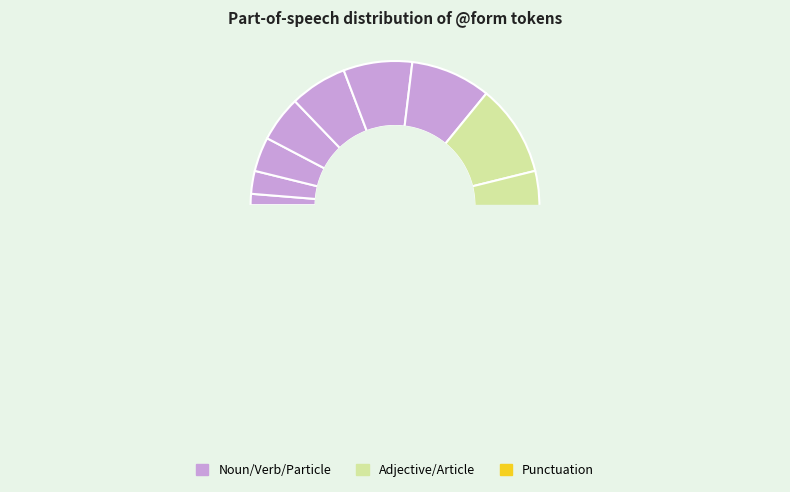

What is the change in value from τε to μύθῳ?

+1